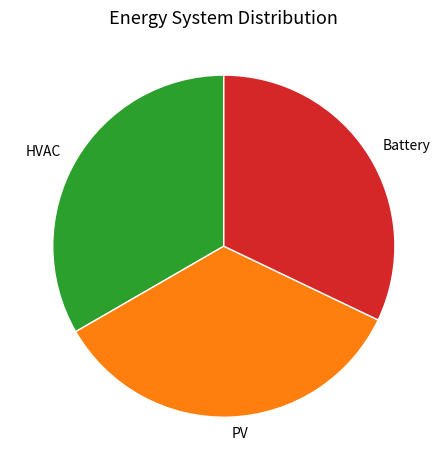

Which slice is the largest?

PV